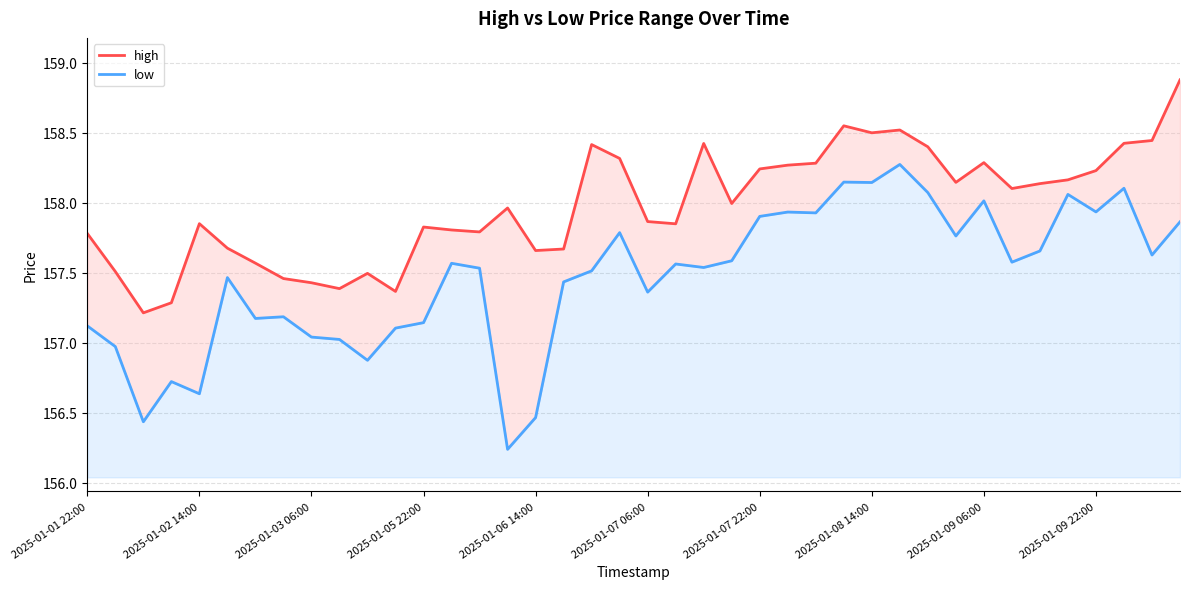

What is the value of the low point at the 33rd from the left?

158.0